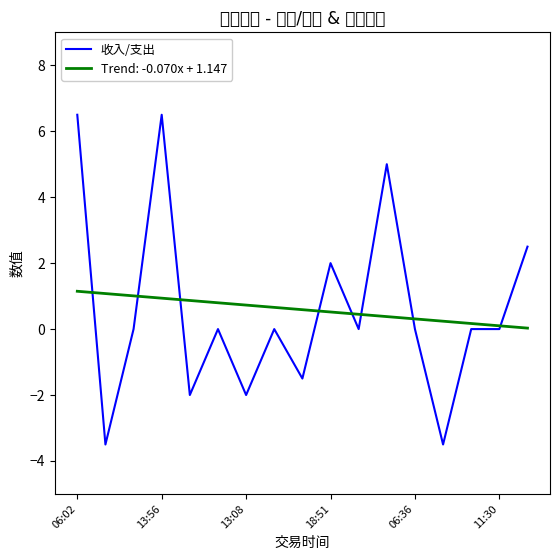

What is the greatest value displayed?

6.5